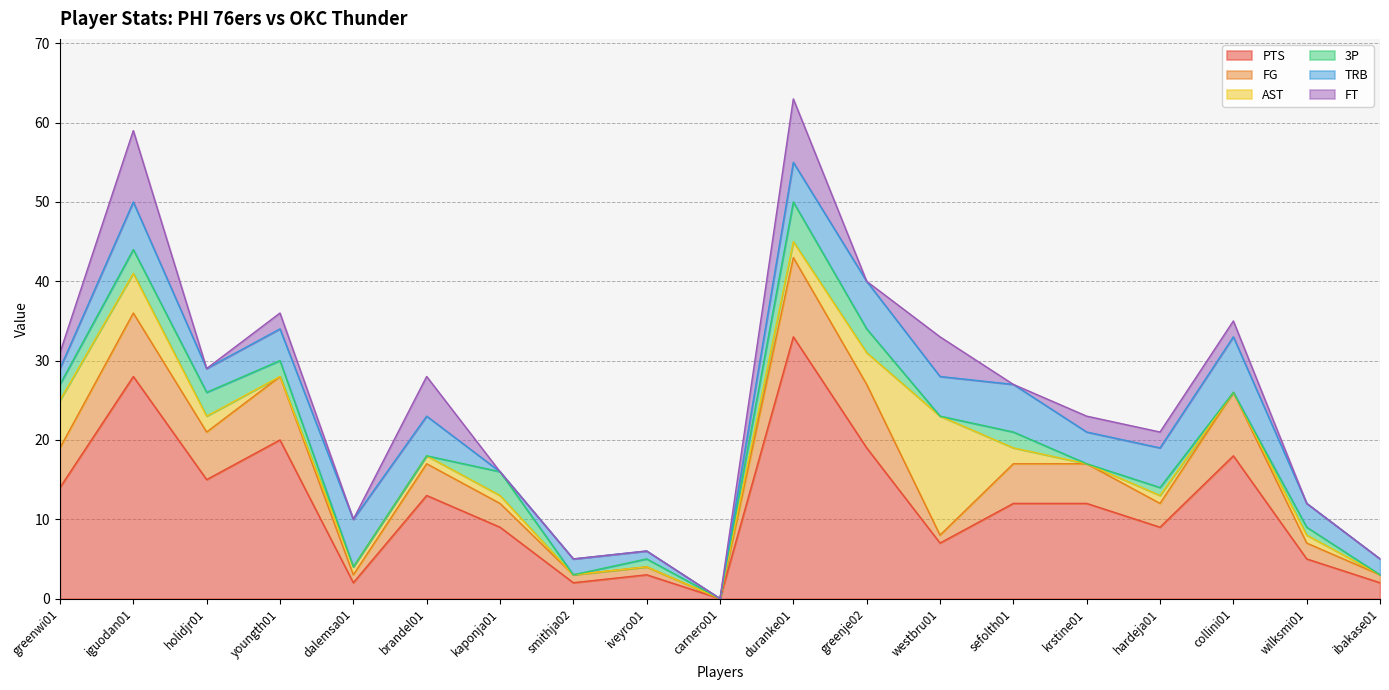

What position from the right is smithja02?

12